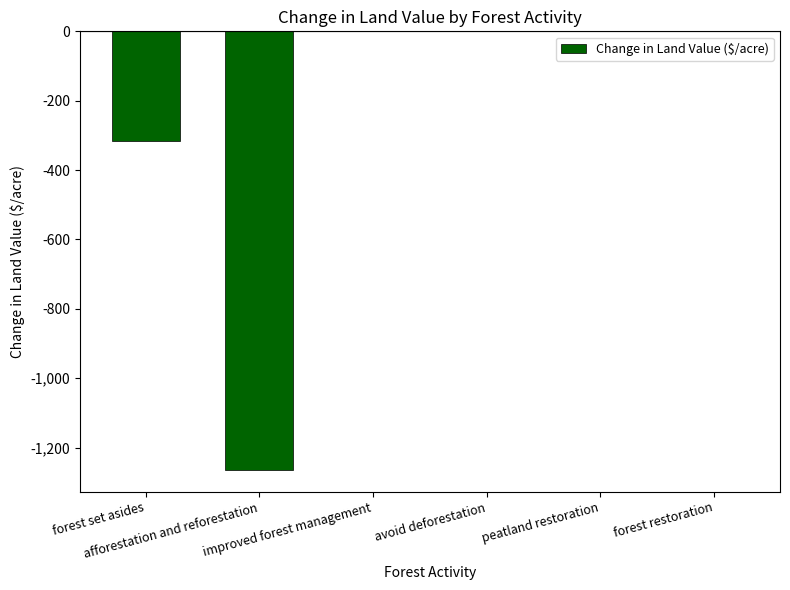

At which label is the value closest to -632?

forest set asides